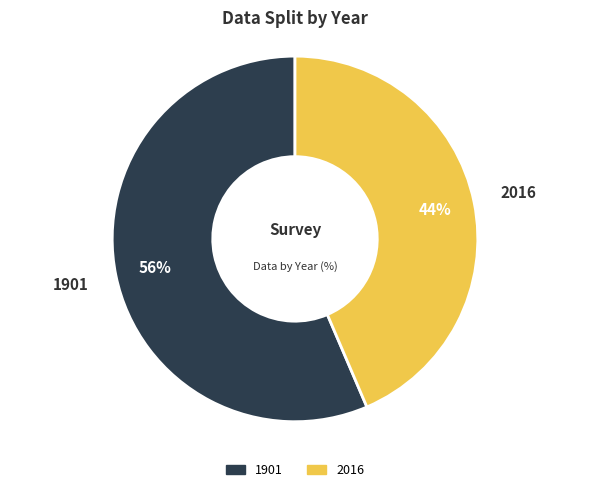

How many segments does this pie chart have?

2